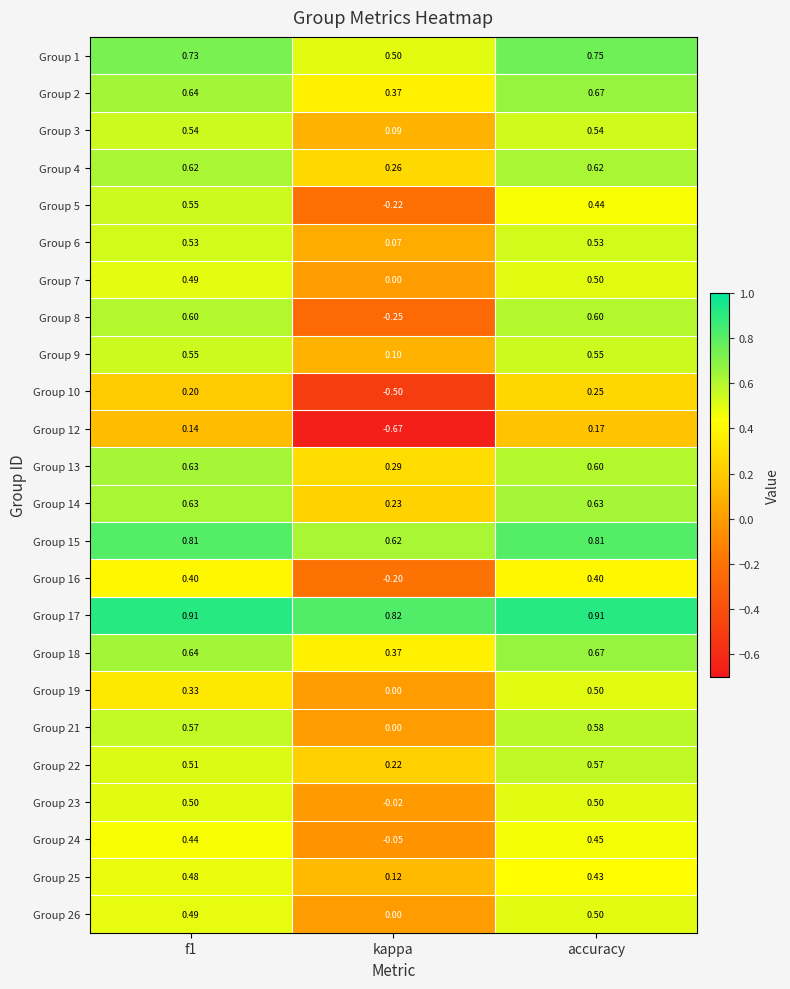

Is the value of Group 6 at kappa greater than the value of Group 21 at accuracy?

No